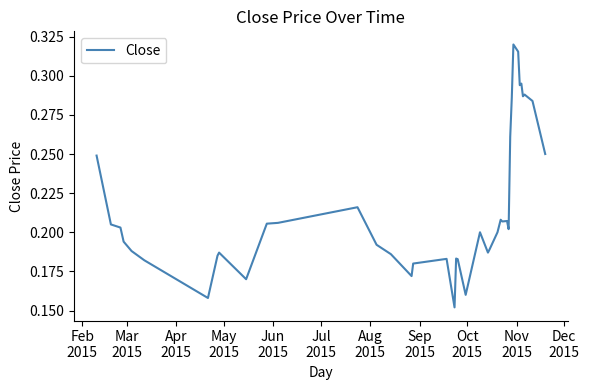

How many lines are shown in the chart?

1